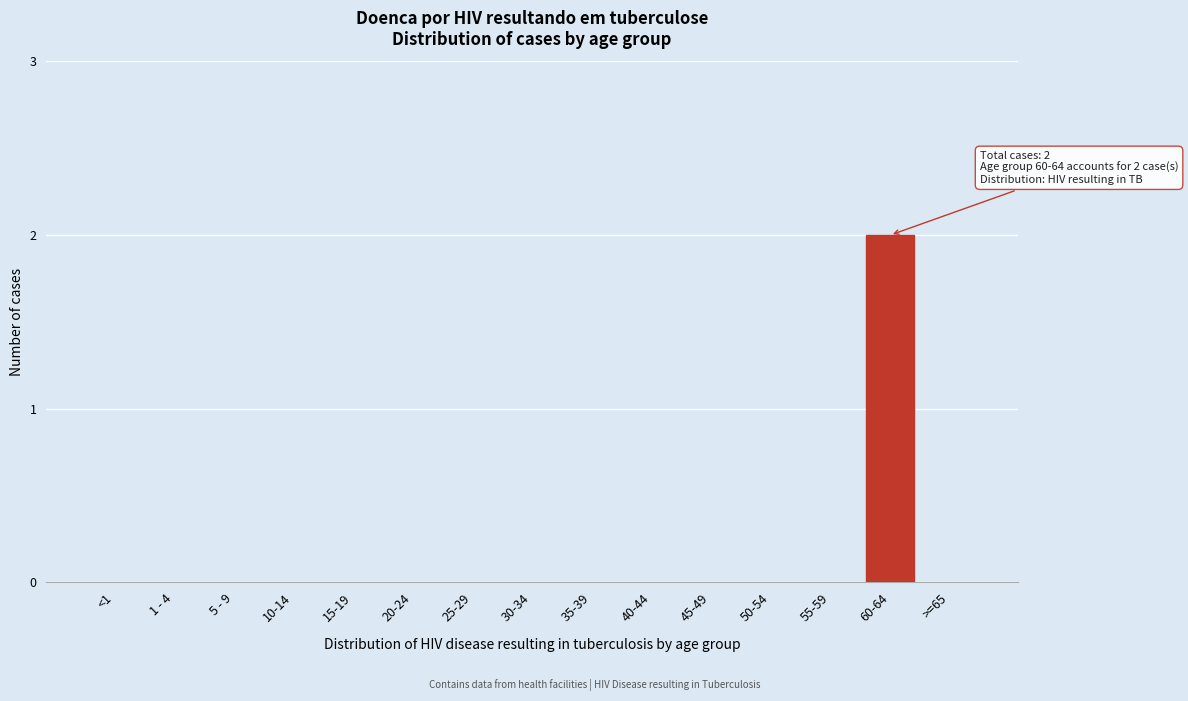

Reading left to right, what are all the values shown in this chart?

<1=0	1 - 4=0	5 - 9=0	10-14=0	15-19=0	20-24=0	25-29=0	30-34=0	35-39=0	40-44=0	45-49=0	50-54=0	55-59=0	60-64=2	>=65=0